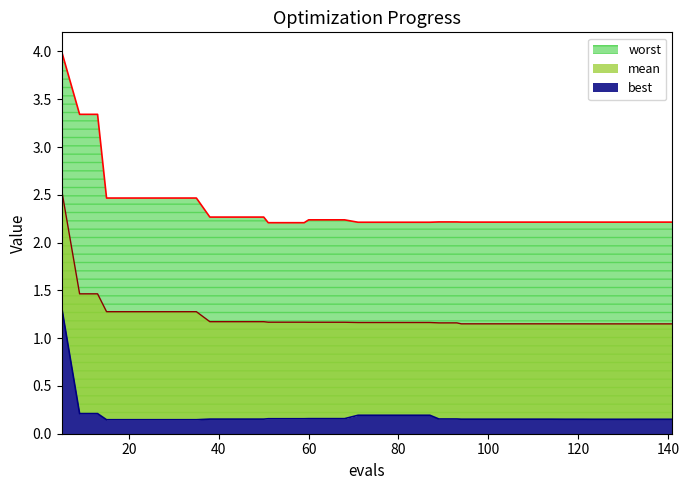

At which label is mean closest to 1?

133